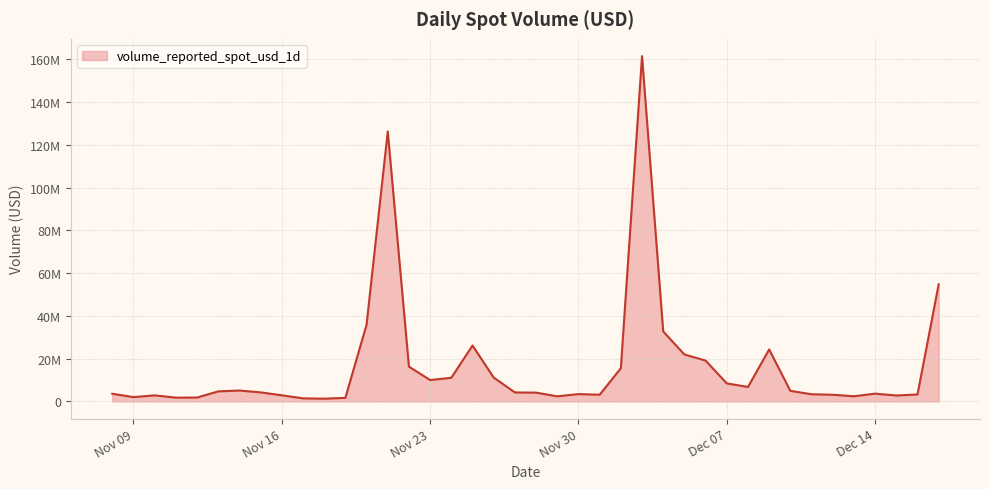

Is this an area chart (filled region under the line)?

Yes